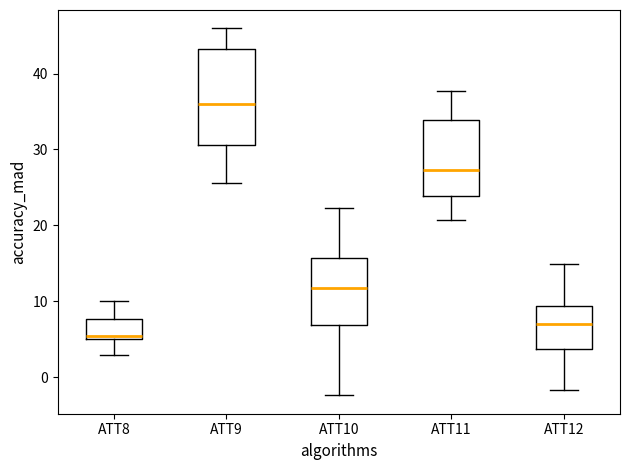

Reading left to right, transcribe this box plot: for each box, give where its median line is, the range the box spans, and where its two whiskers end, as read against the y-axis. The values are not printed on the chart, so give them approximately, as read against the axis.

ATT8: median 5 (just above the box's lower edge), box 5 to 8, whiskers 3 to 10
ATT9: median 36, box 31 to 43, whiskers 26 to 46
ATT10: median 12, box 7 to 16, whiskers -2 to 22
ATT11: median 27, box 24 to 34, whiskers 21 to 38
ATT12: median 7, box 4 to 9, whiskers -2 to 15